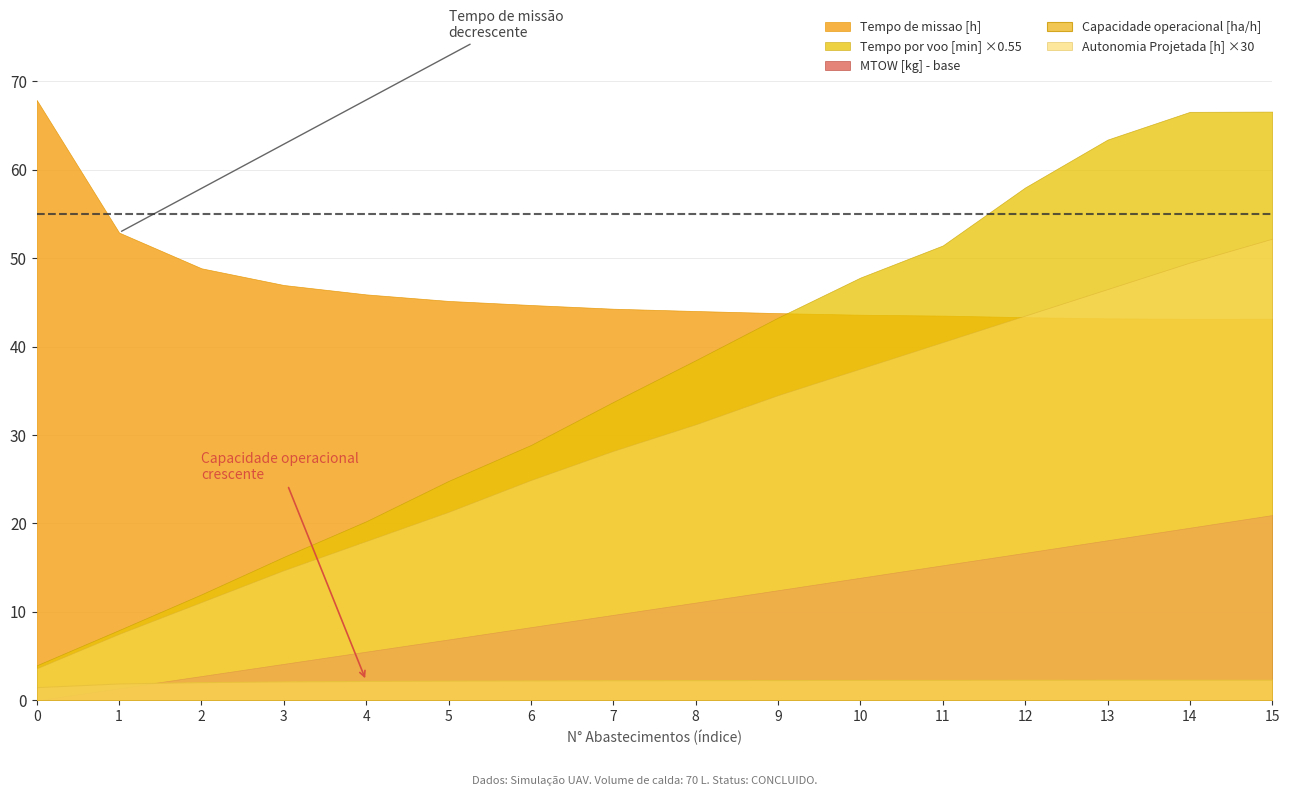

Between 7 and 13, which is larger?

13